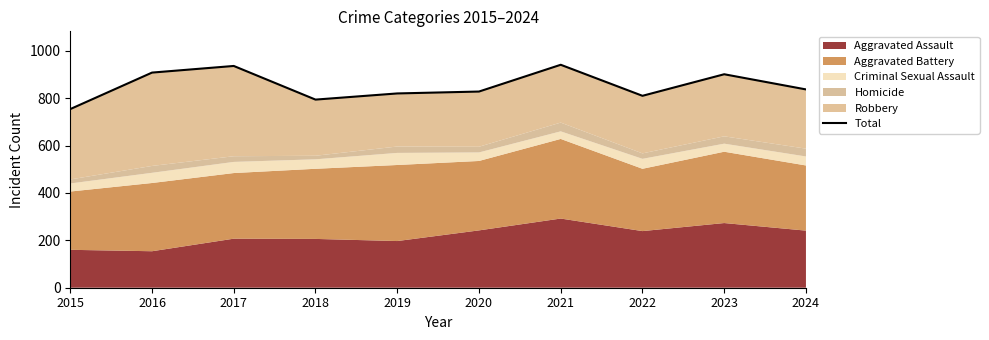

Read the value at 2021, to the nearest 10.

940